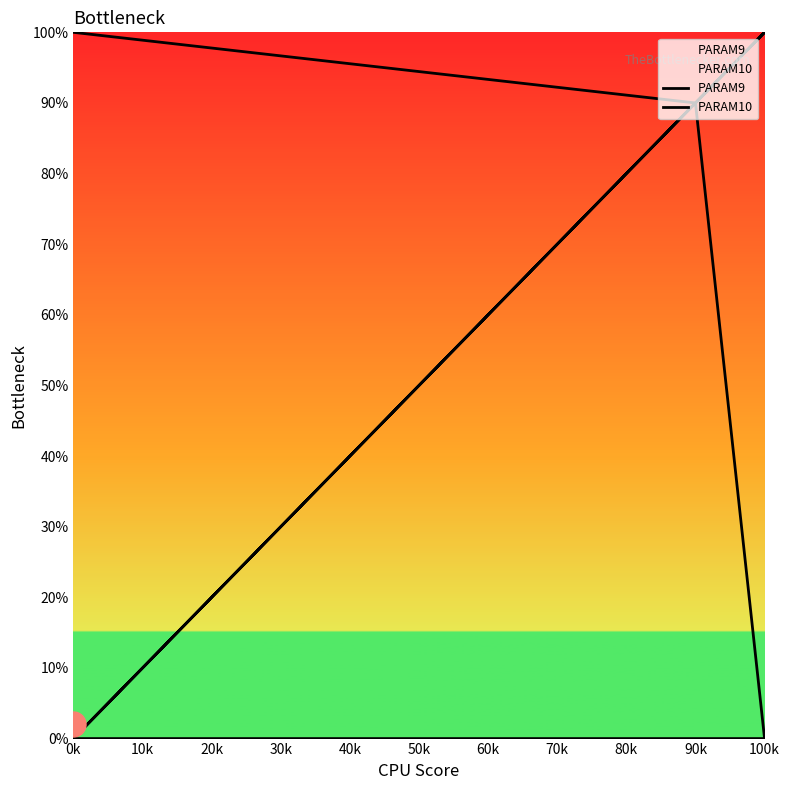

Is the value of PARAM9 at 0k greater than the value of PARAM10 at 0k?

Yes